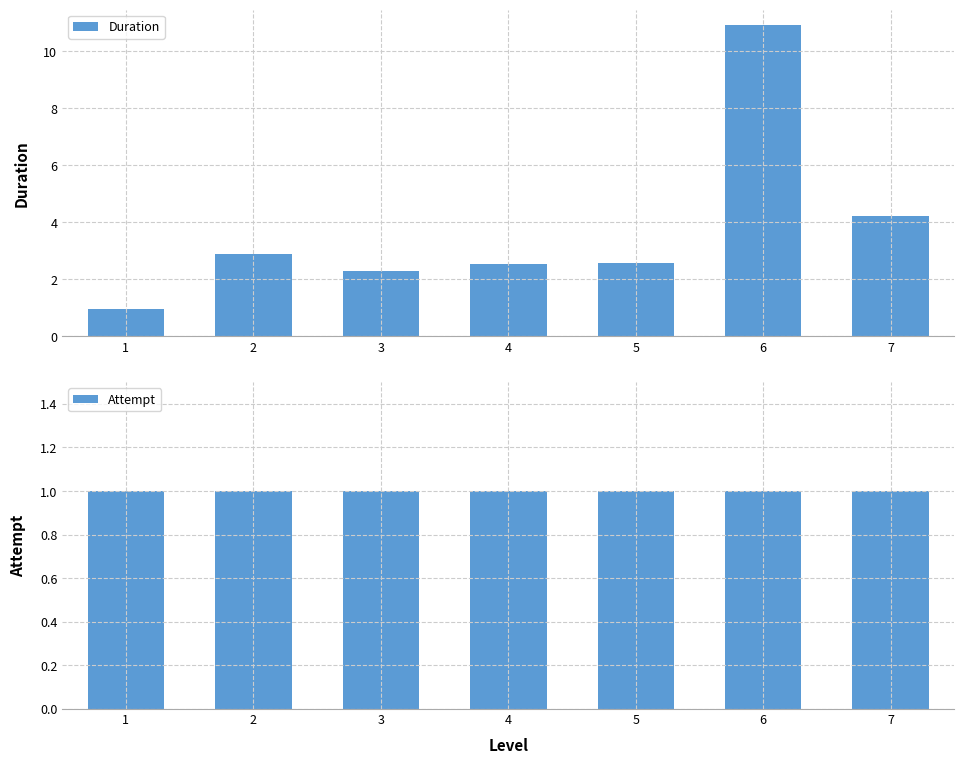

True or false: Duration has a value of 2.9 at 2.

True